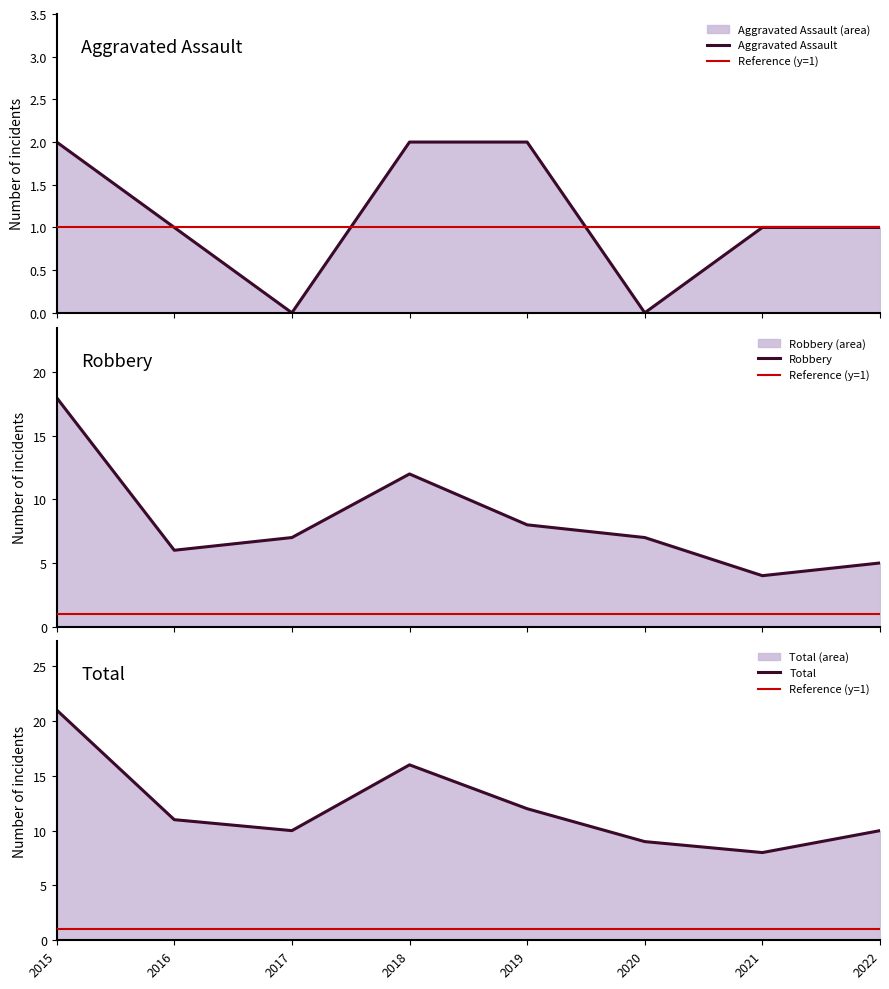

In Robbery, how many points are lower than both neighbors (excluding endpoints)?

2